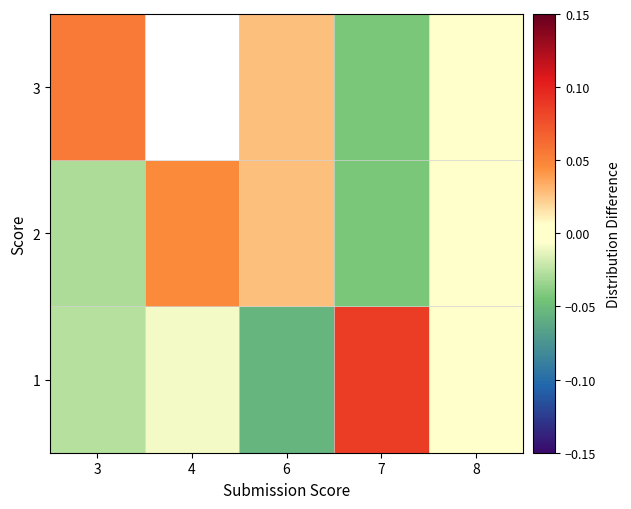

Reading left to right, list all the values displayed in this chart.

1: 3=-0.0	4=-0.0	6=-0.1	7=0.1	8=0.0
2: 3=-0.0	4=0.0	6=0.0	7=-0.0	8=-0.0
3: 3=0.1	4=-0.0	6=0.0	7=-0.0	8=-0.0